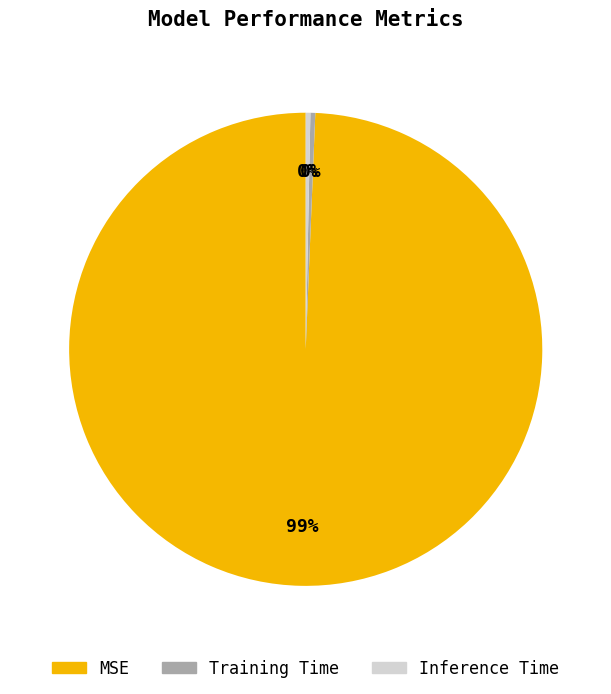

Count the number of slices in the pie.

3